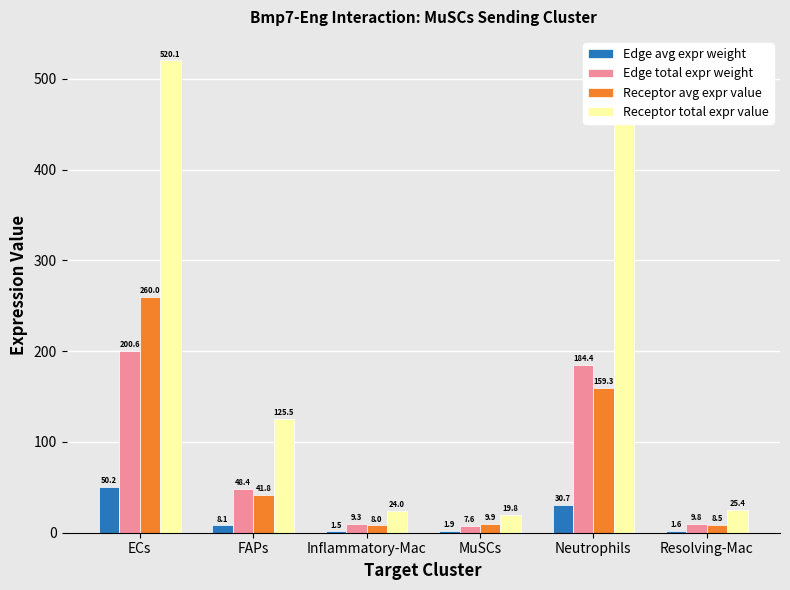

Are the bars grouped side by side (vs. stacked)?

Yes